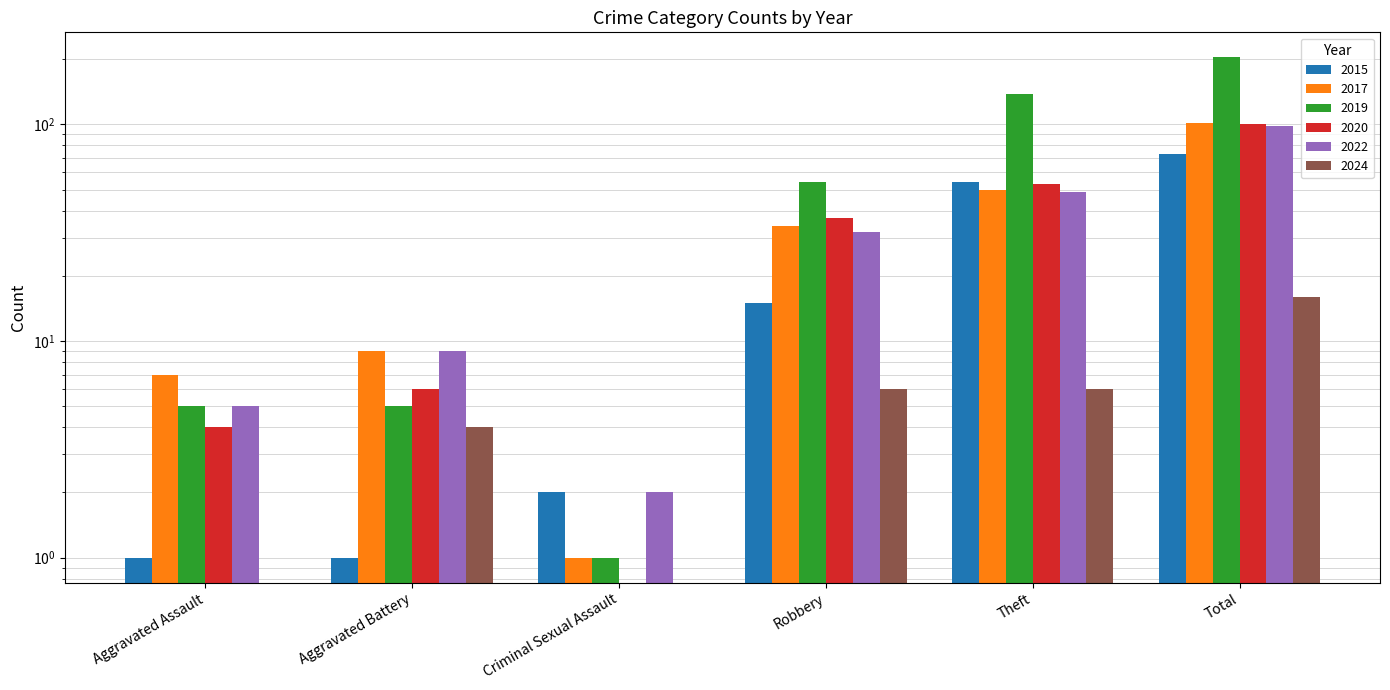

At which category does the chart reach its peak across all series?

Total